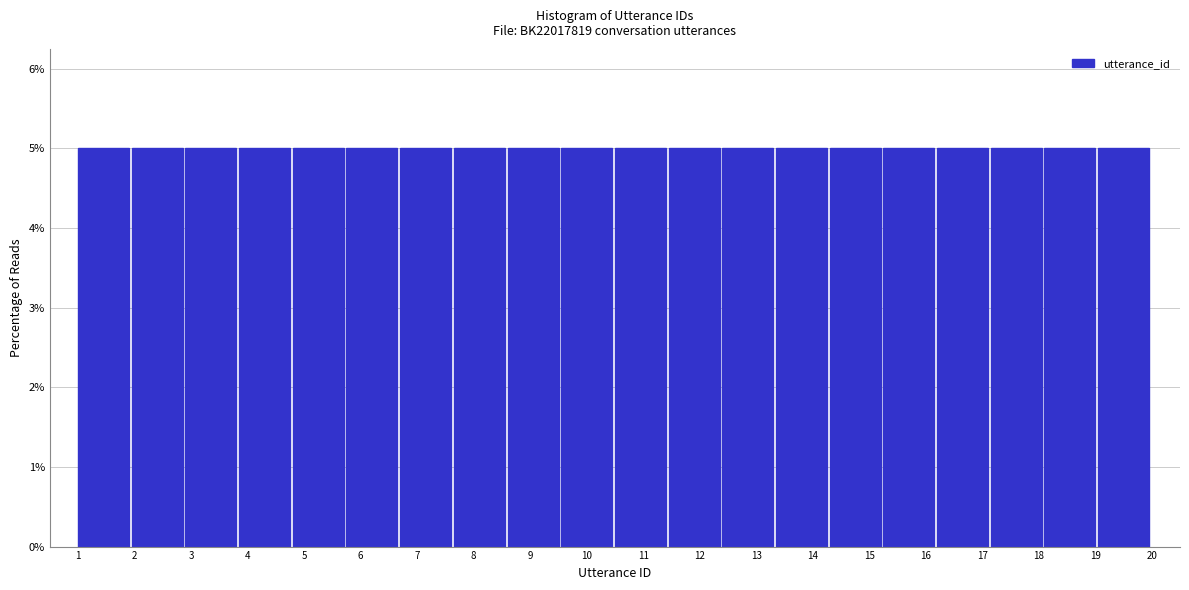

Reading left to right, transcribe this chart: for each bar, give the range it covers on the x-axis and its height. Neither the bar edges nor the heights are printed on the chart, so give them approximately, as read against the axes.

1.00 to 1.95: 5
1.95 to 2.90: 5
2.90 to 3.85: 5
3.85 to 4.80: 5
4.80 to 5.75: 5
5.75 to 6.70: 5
6.70 to 7.65: 5
7.65 to 8.60: 5
8.60 to 9.55: 5
9.55 to 10.50: 5
10.50 to 11.45: 5
11.45 to 12.40: 5
12.40 to 13.35: 5
13.35 to 14.30: 5
14.30 to 15.25: 5
15.25 to 16.20: 5
16.20 to 17.15: 5
17.15 to 18.10: 5
18.10 to 19.05: 5
19.05 to 20.00: 5